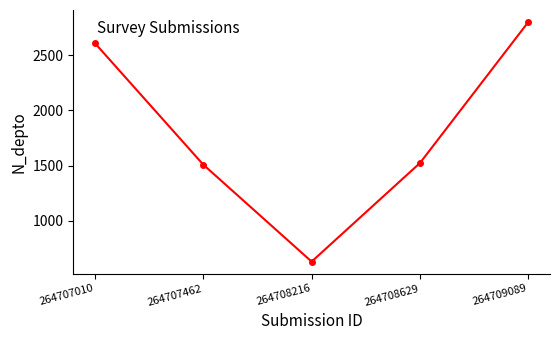

Reading left to right, extract all data points from this chart.

264707010=2608	264707462=1508	264708216=630	264708629=1523	264709089=2800